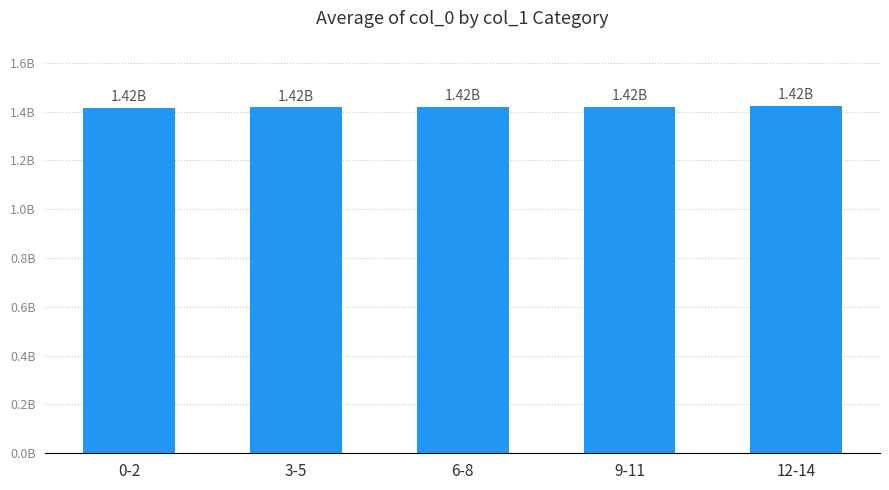

Are the bars horizontal?

No